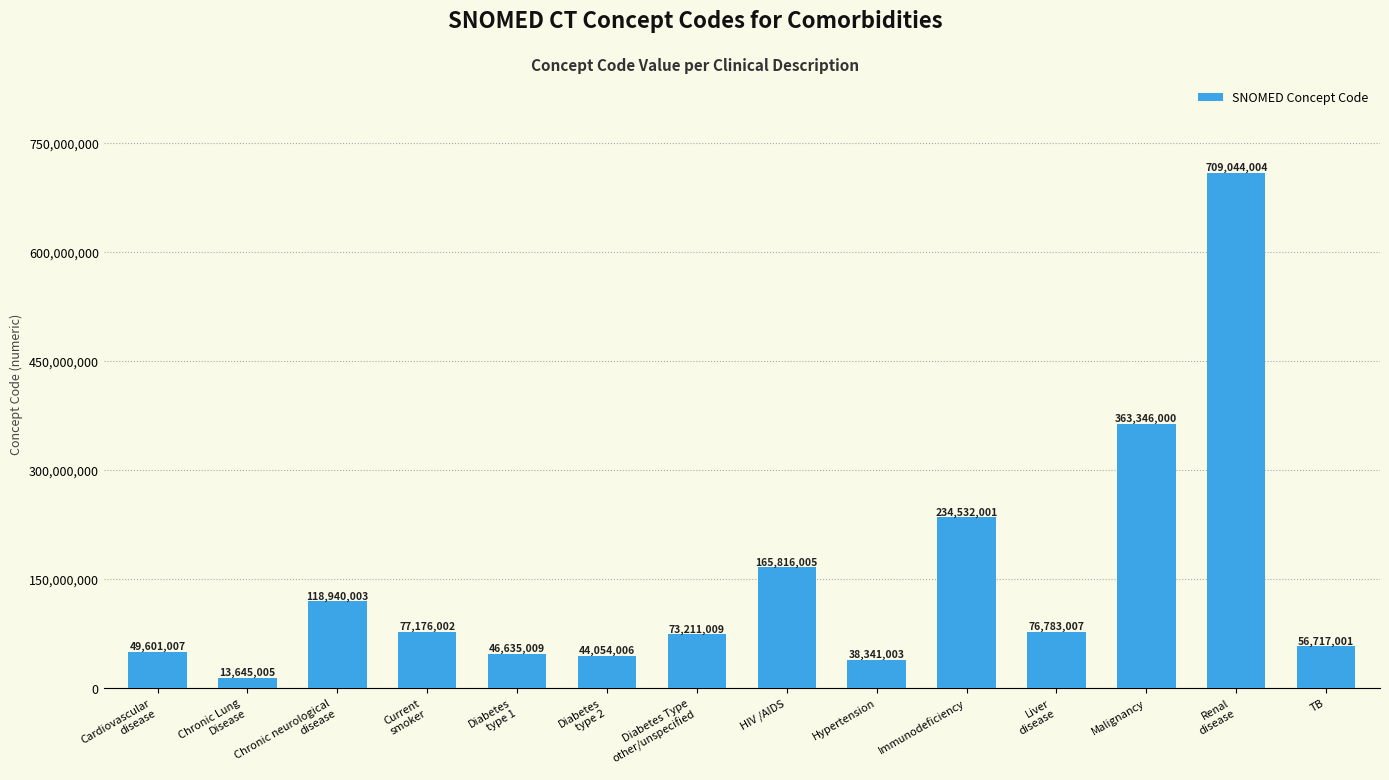

What is the difference between the second highest and minimum values?

349700995